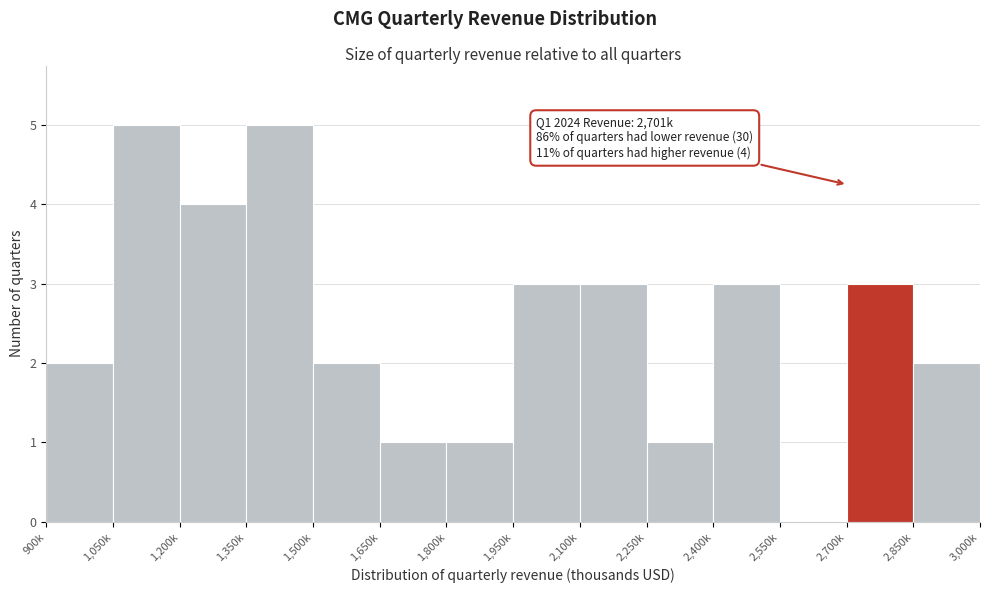

Reading left to right, what are all the values shown in this chart?

900k=2	1,050k=5	1,200k=4	1,350k=5	1,500k=2	1,650k=1	1,800k=1	1,950k=3	2,100k=3	2,250k=1	2,400k=3	2,550k=0	2,700k=3	2,850k=2